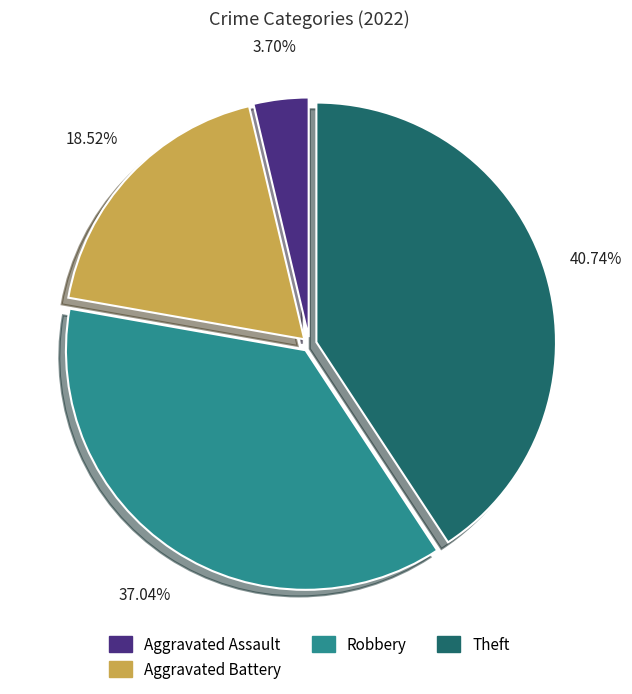

Is there a majority slice in this chart?

No